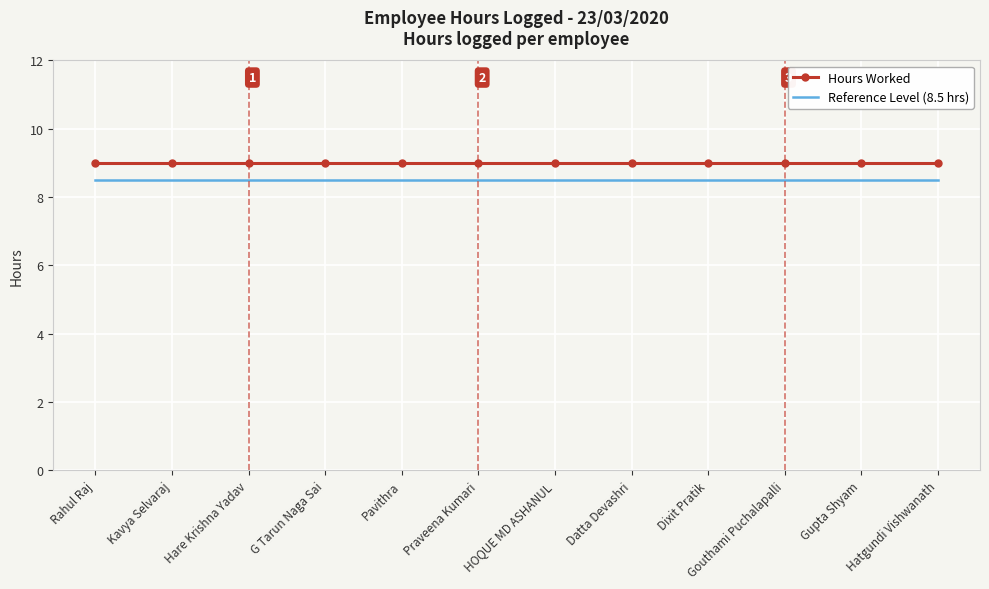

Which series has the largest total across all categories?

Hours Worked